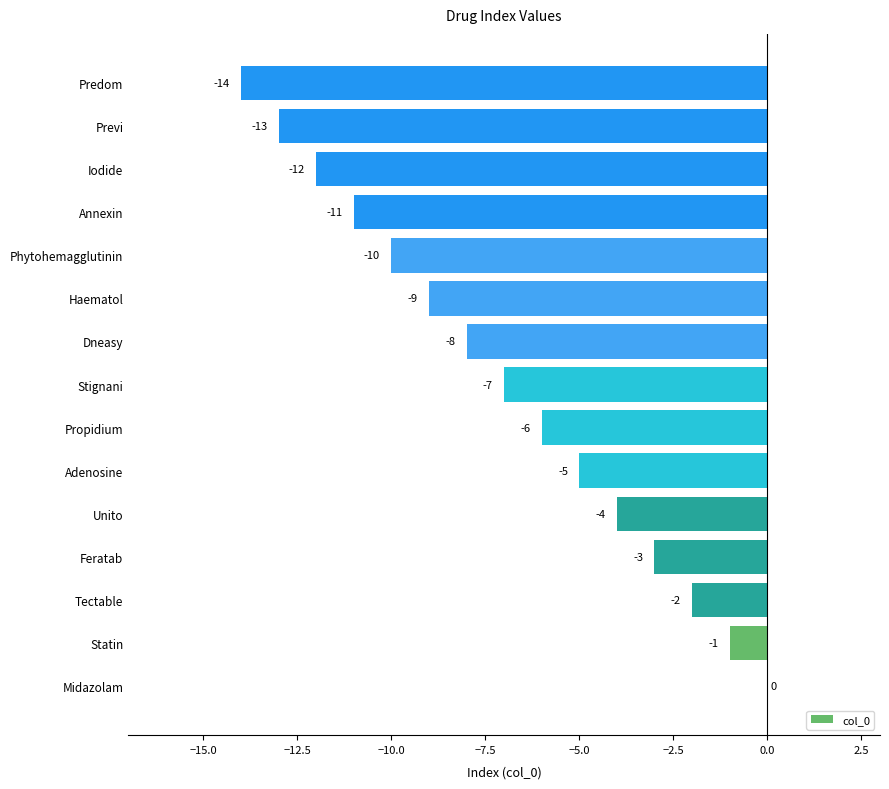

True or false: the data shows -19 at Iodide.

False